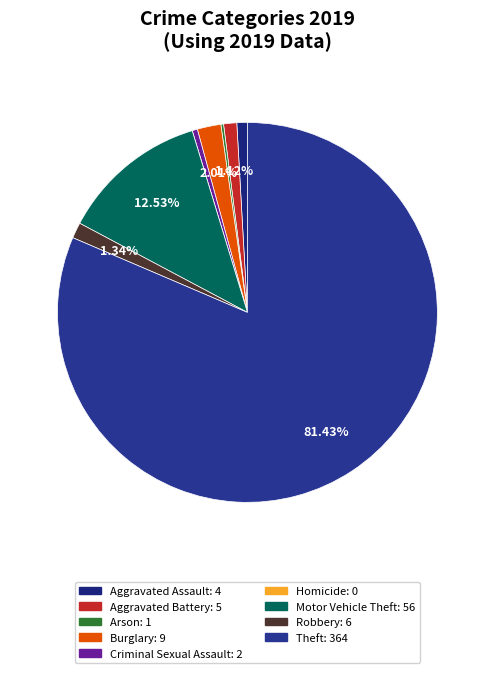

To the nearest percent, what portion does Motor Vehicle Theft represent?

13%